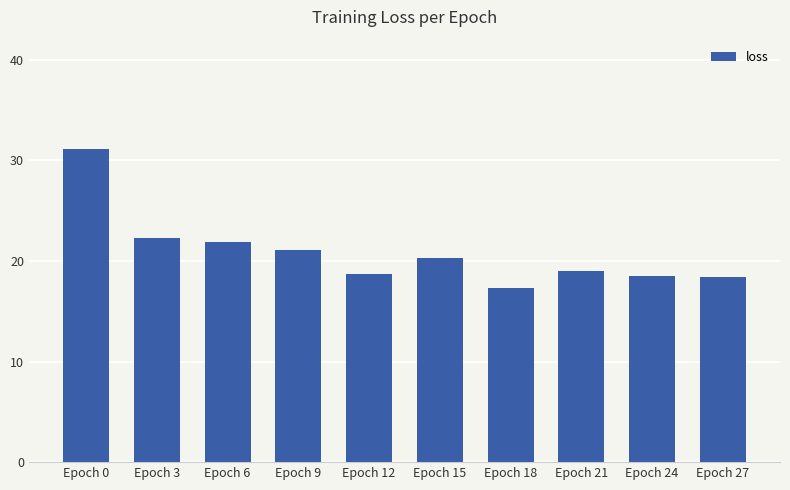

How many bars are there in total?

10